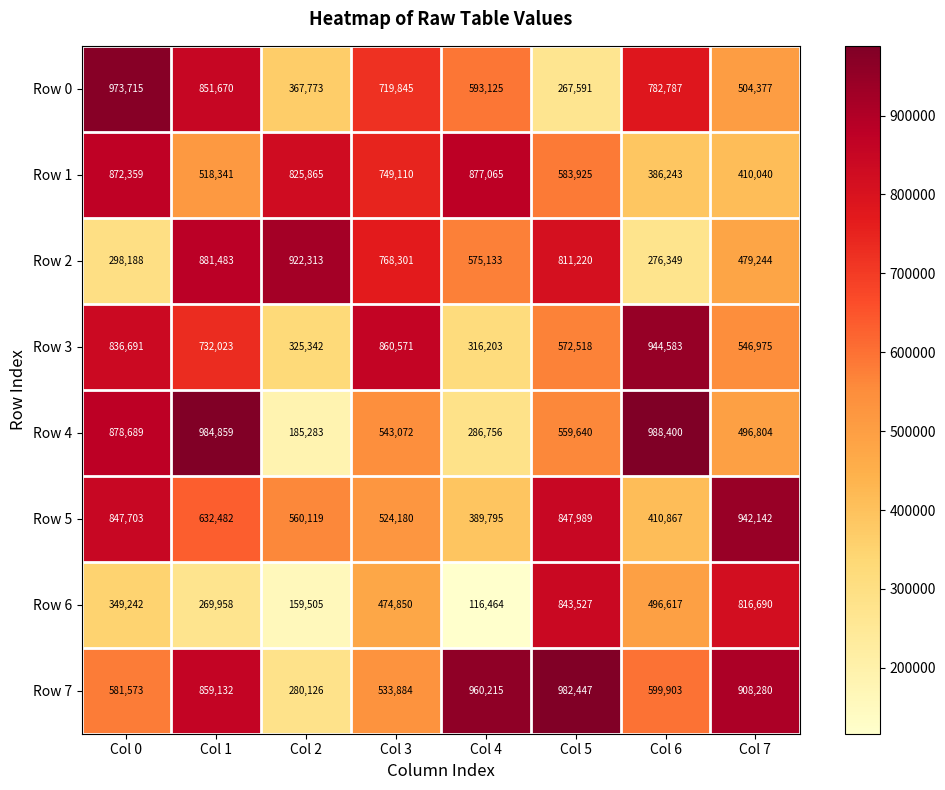

Between Col 0 and Col 5, which series saw the biggest shift?

Row 0